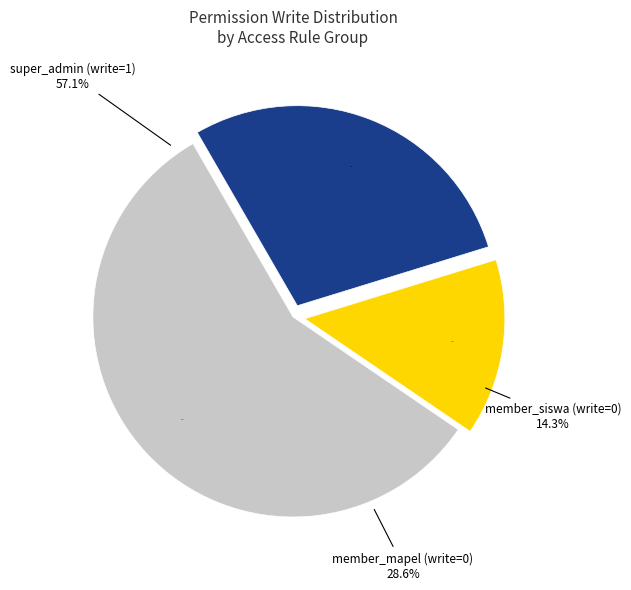

Is there any slice that represents more than half of the pie?

No